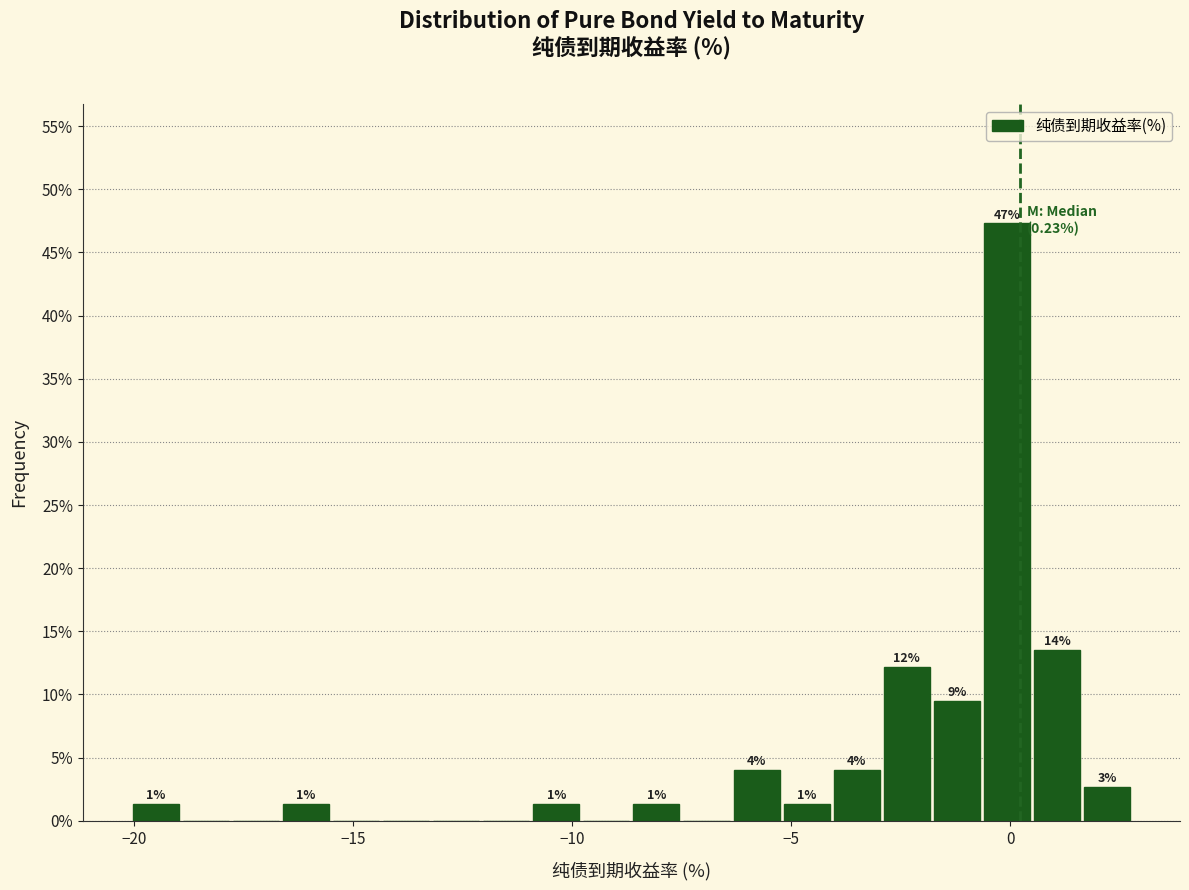

Around what value on the x-axis is the tallest bar? Give the approximate position of its centre, as read against the axis.

0.0